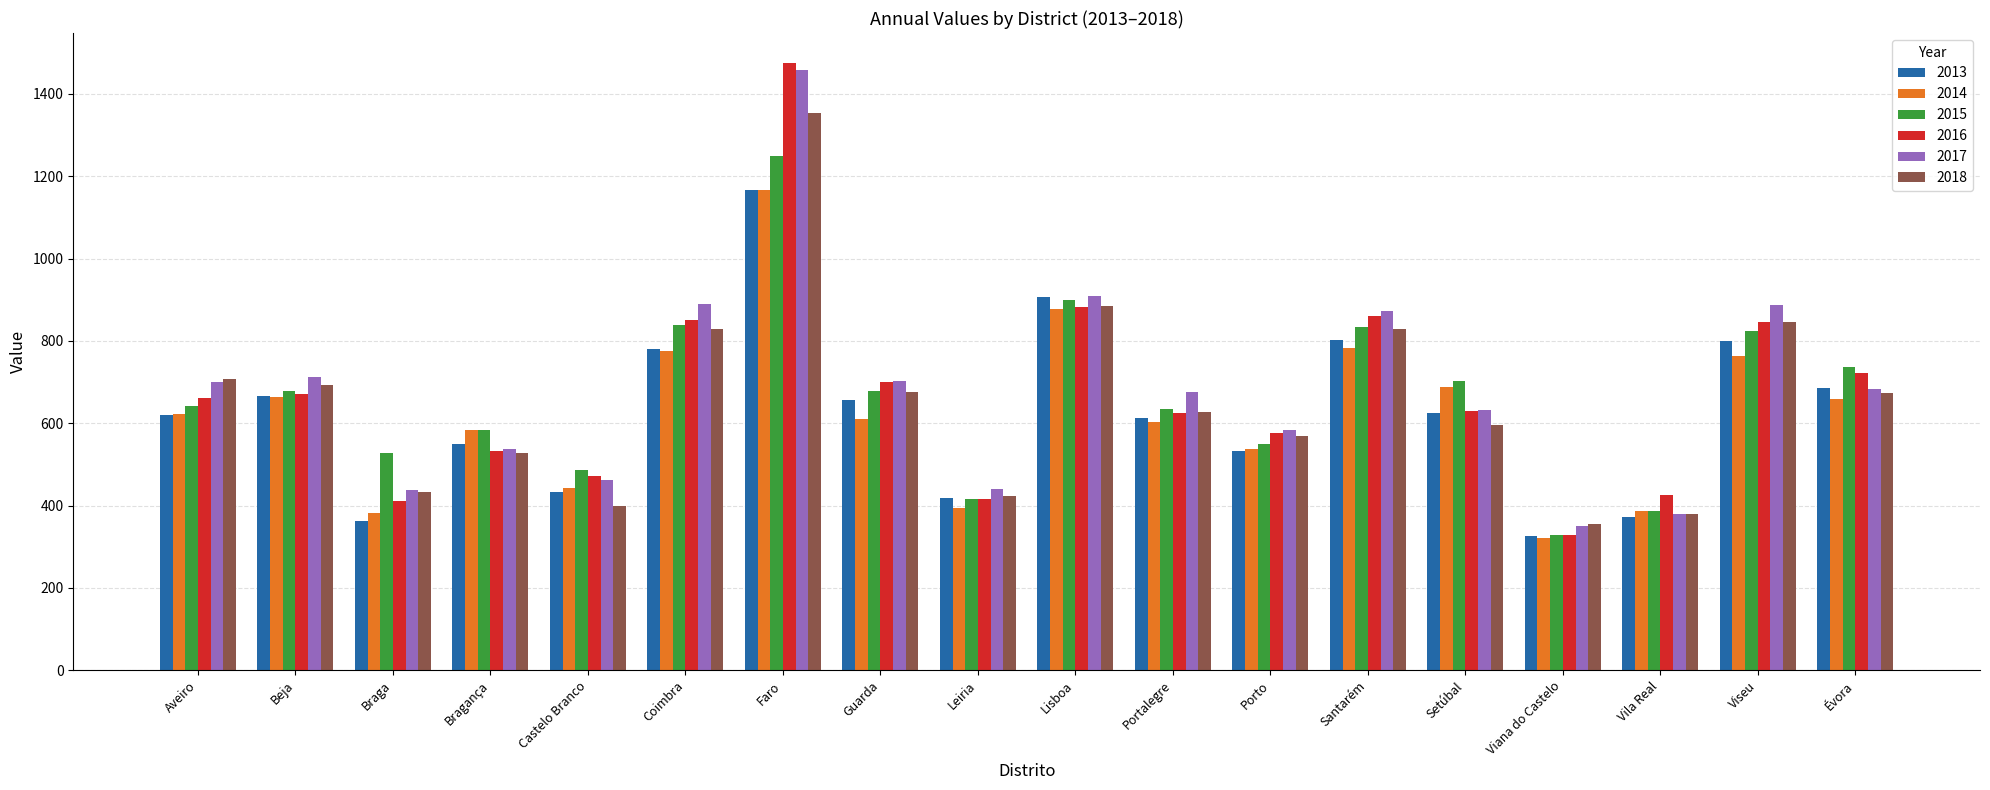

What position from the right is Braga?

16